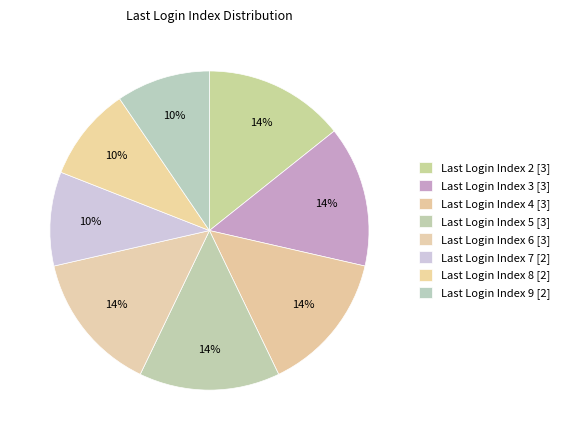

Count the number of slices in the pie.

8